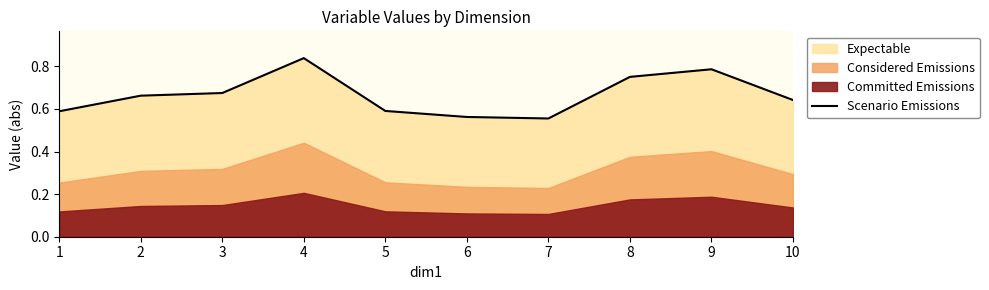

Is it true that the value at 1 is 0.4?

False